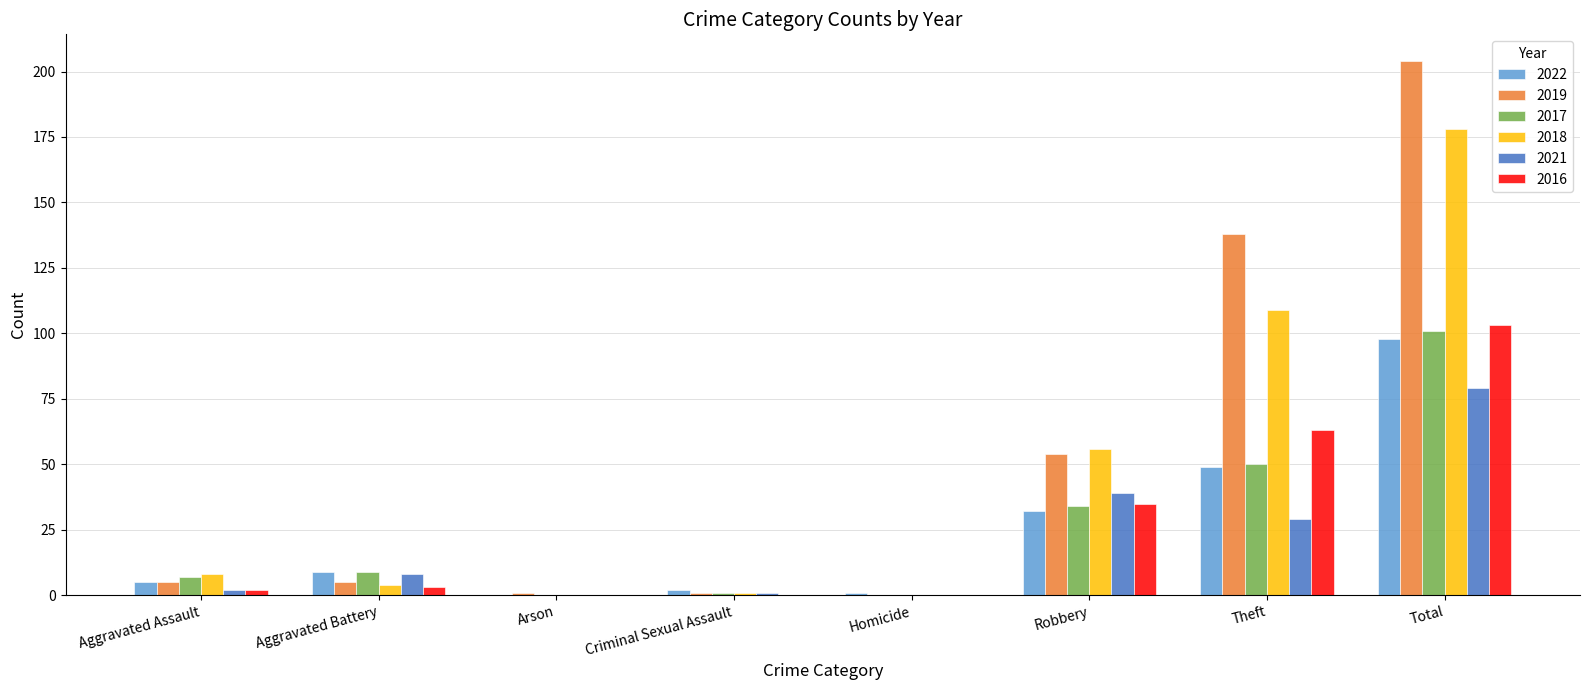

Which series has the widest spread of values?

2019